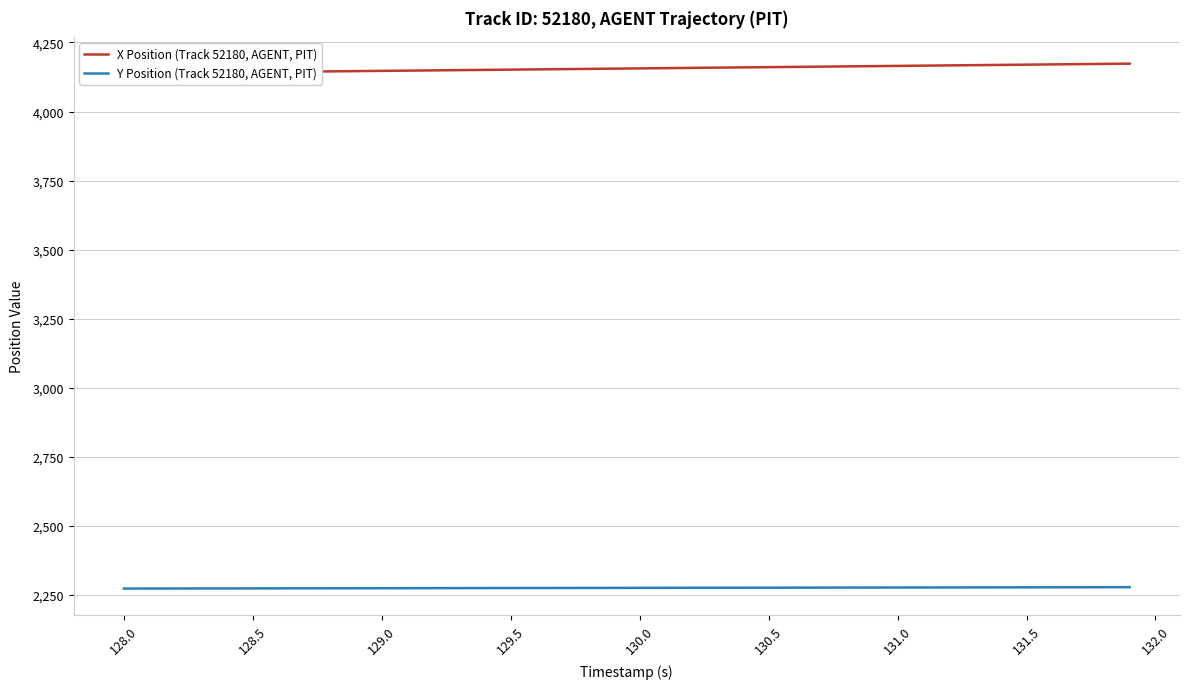

What is the minimum value for Y Position (Track 52180, AGENT, PIT)?

2273.6